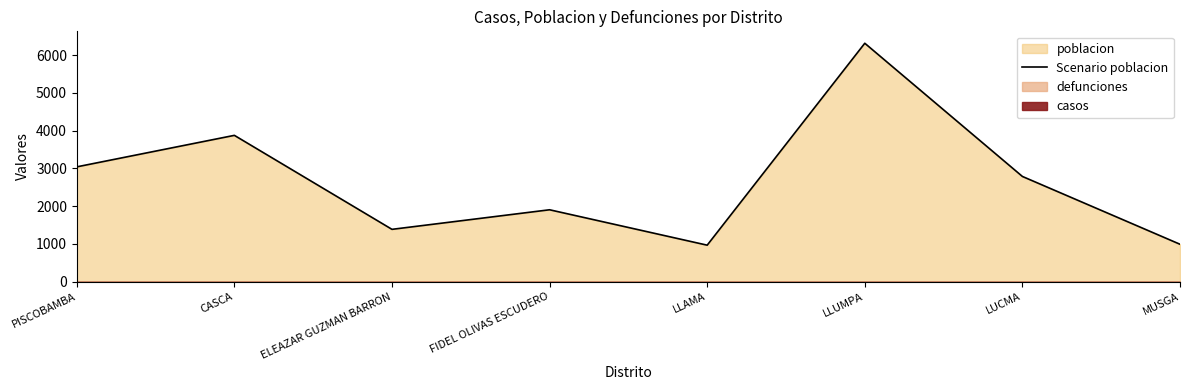

What is the label of the 2nd point from the left?

CASCA